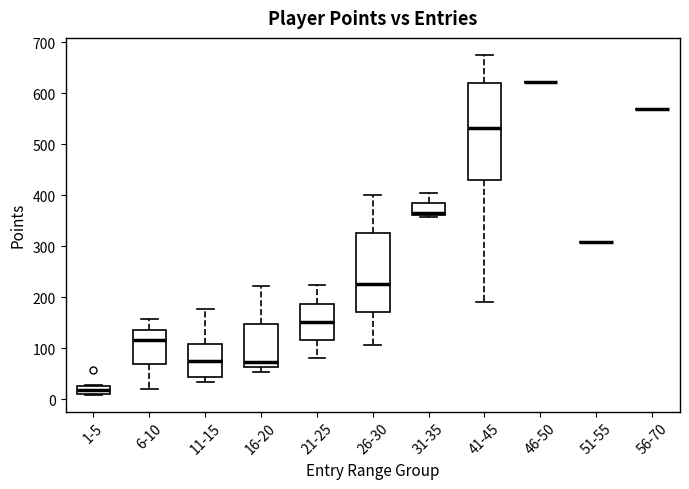

Comparing the boxes themselves (not the whiskers), which one is the tallest?

41-45